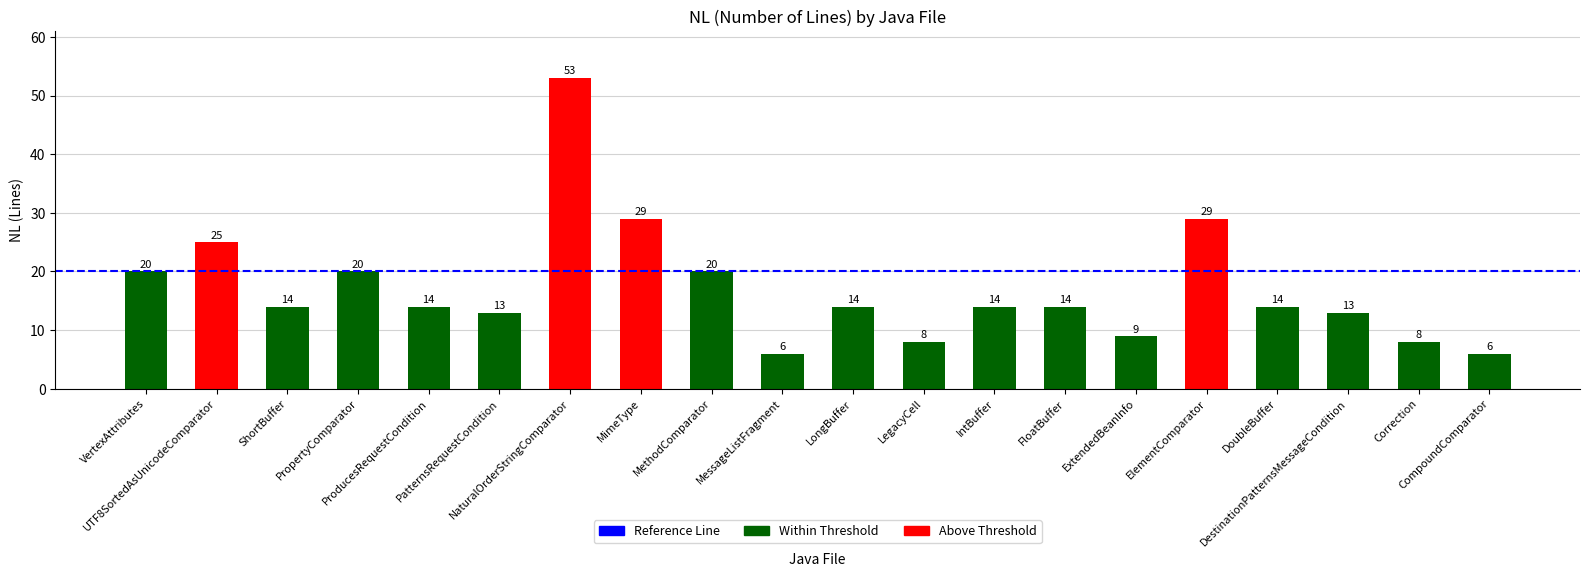

What is the difference between the maximum and minimum values?

47